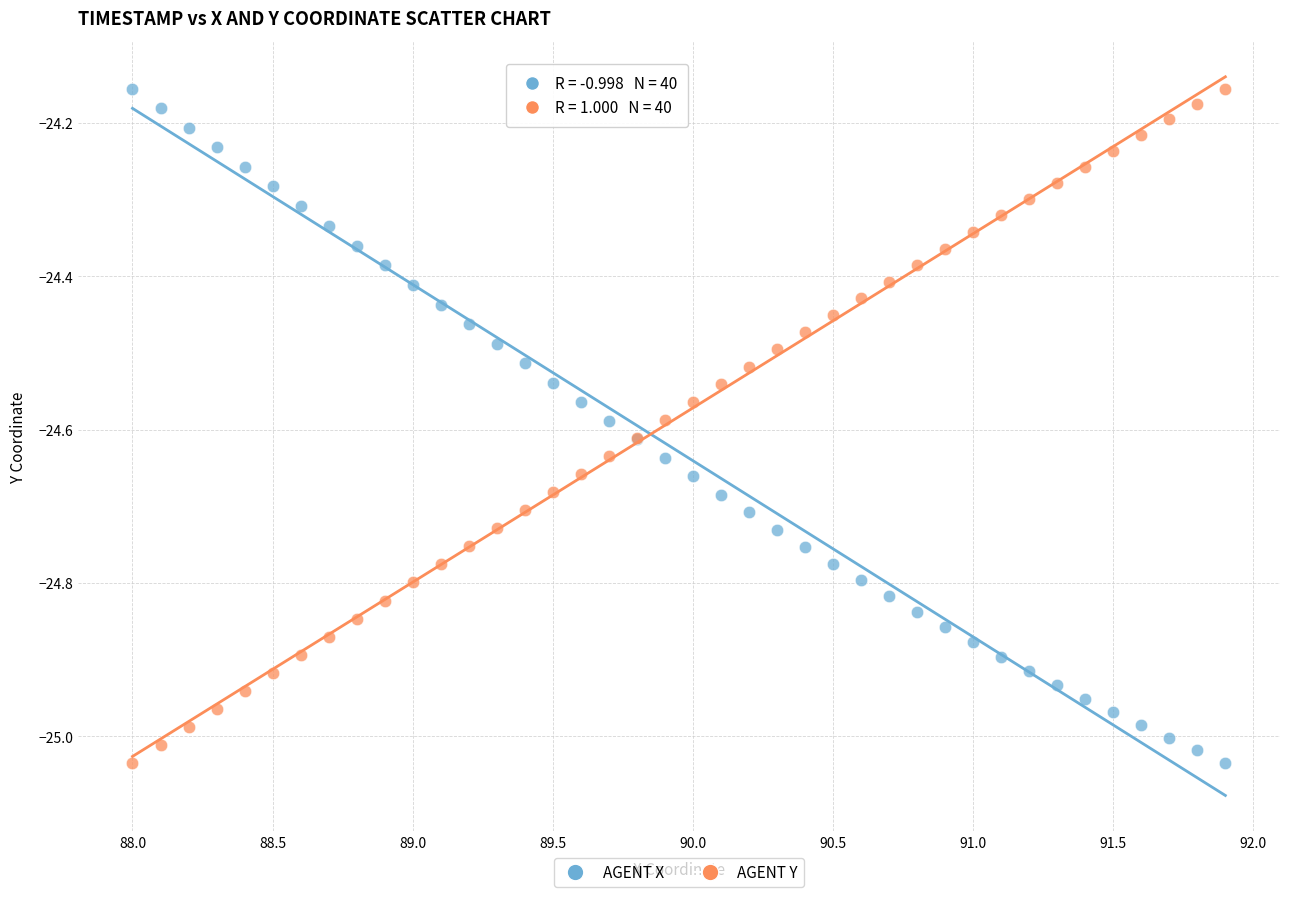

What is the X range (max minus min) for the scatter plot?

3.9